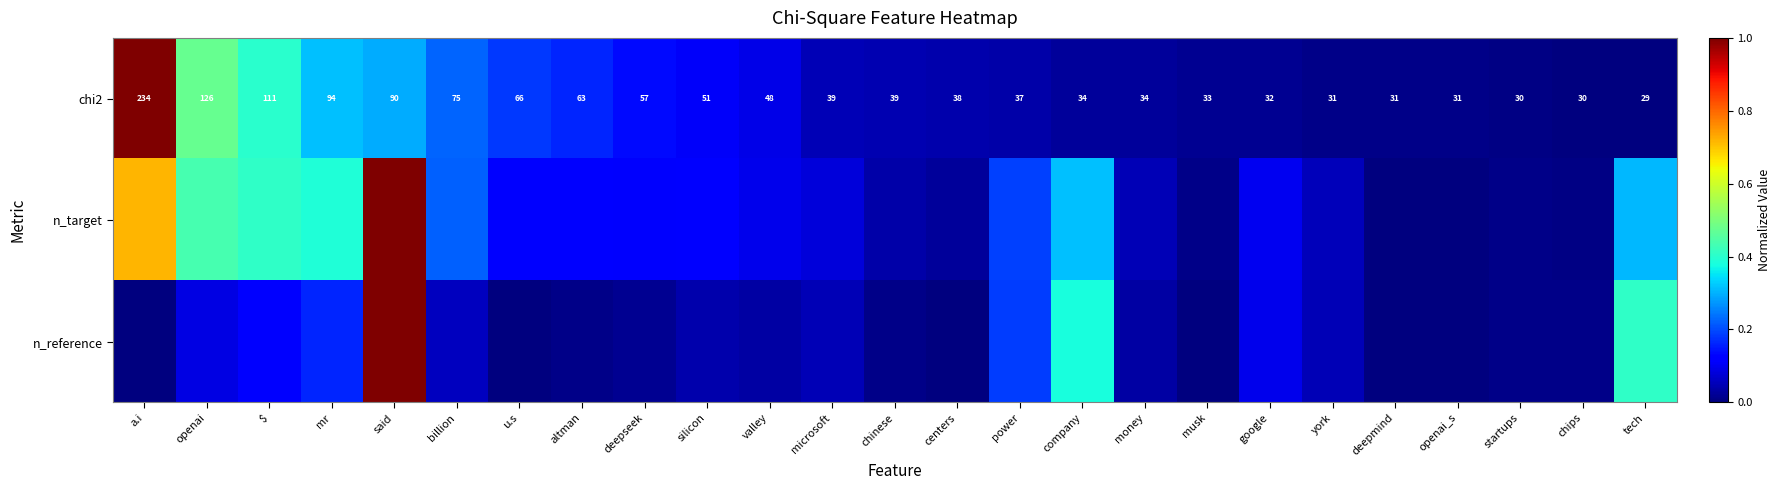

At which category is the sum across all series the highest?

said